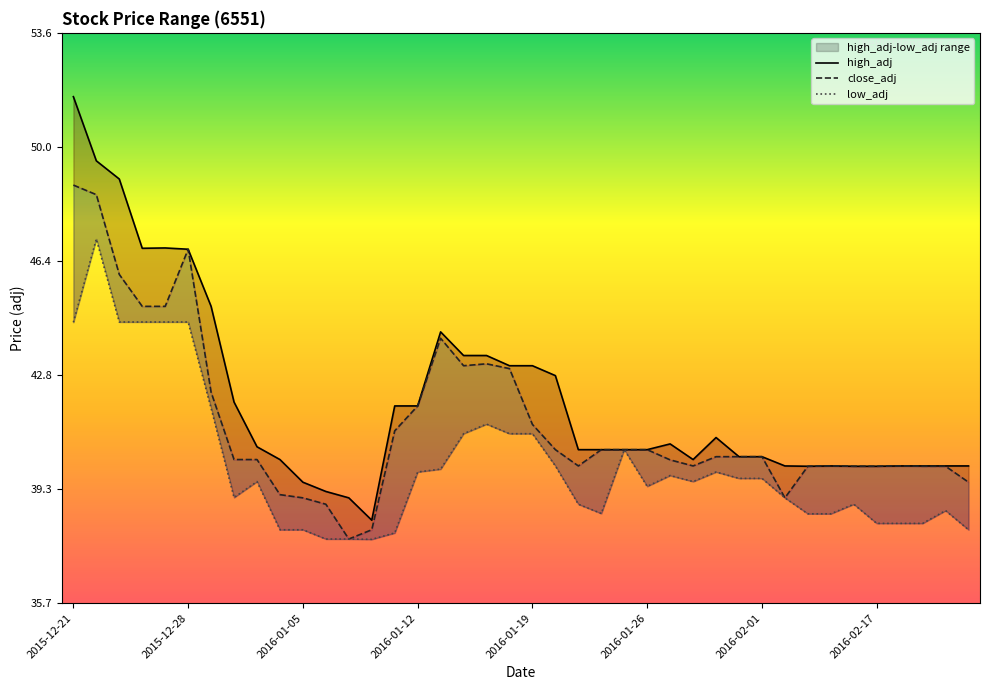

Which series has the largest total across all categories?

high_adj